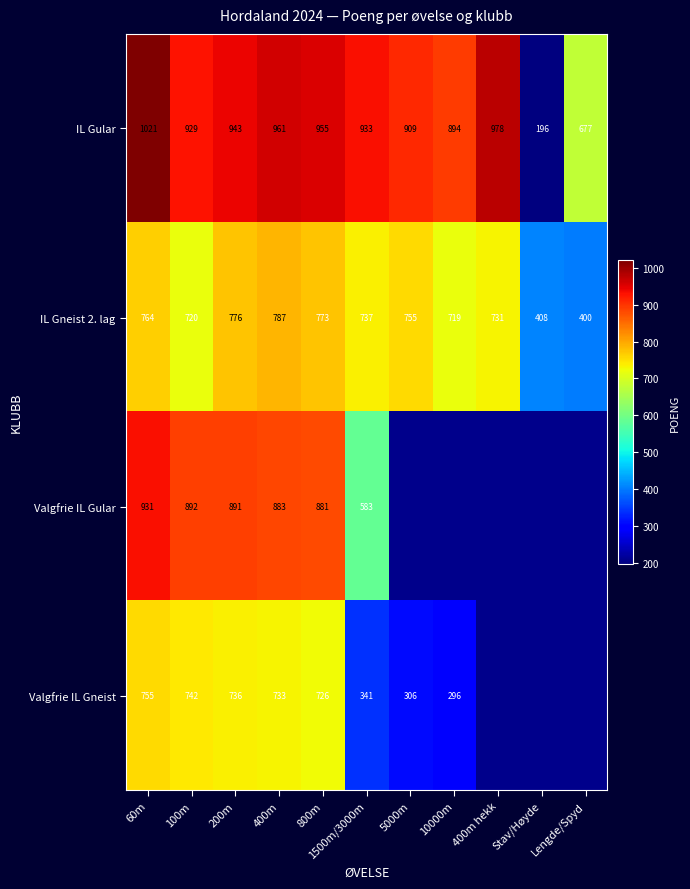

What is the spread (max minus min) of values at 800m?

229